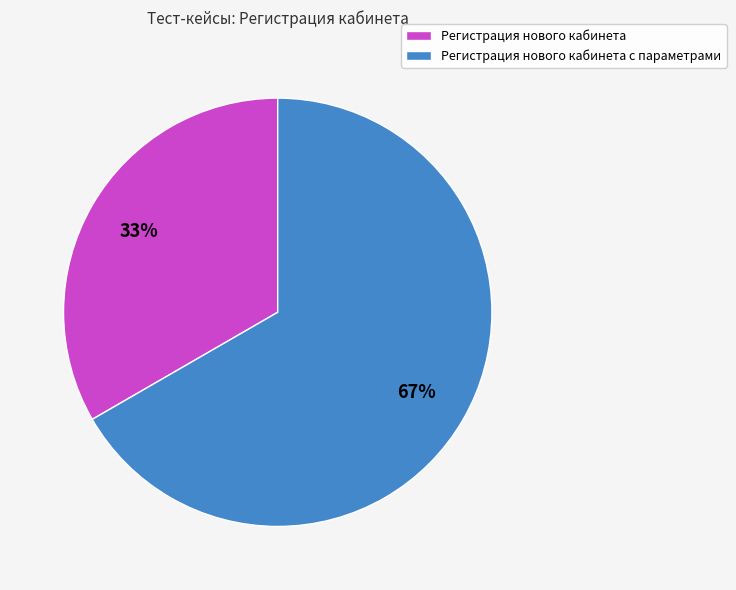

To the nearest percent, what percentage of the pie is Регистрация нового кабинета с параметрами?

67%